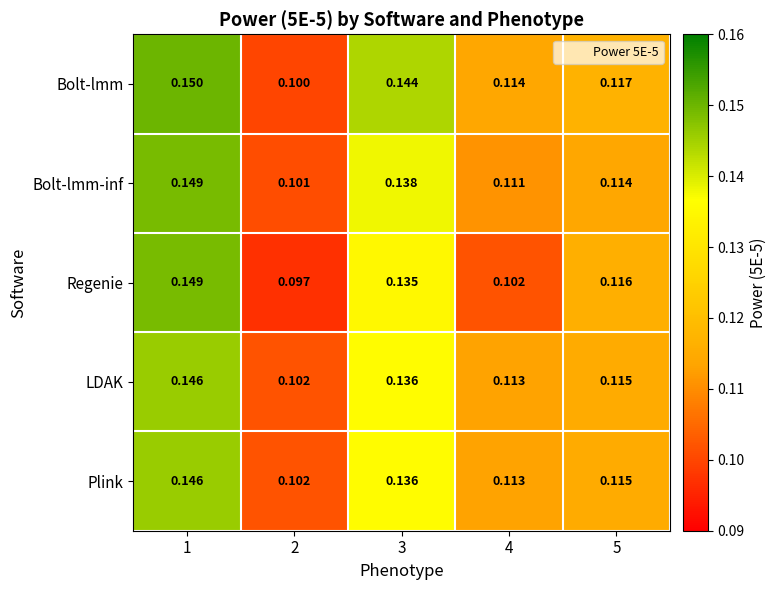

Between 3 and 5, which series saw the biggest shift?

Bolt-lmm